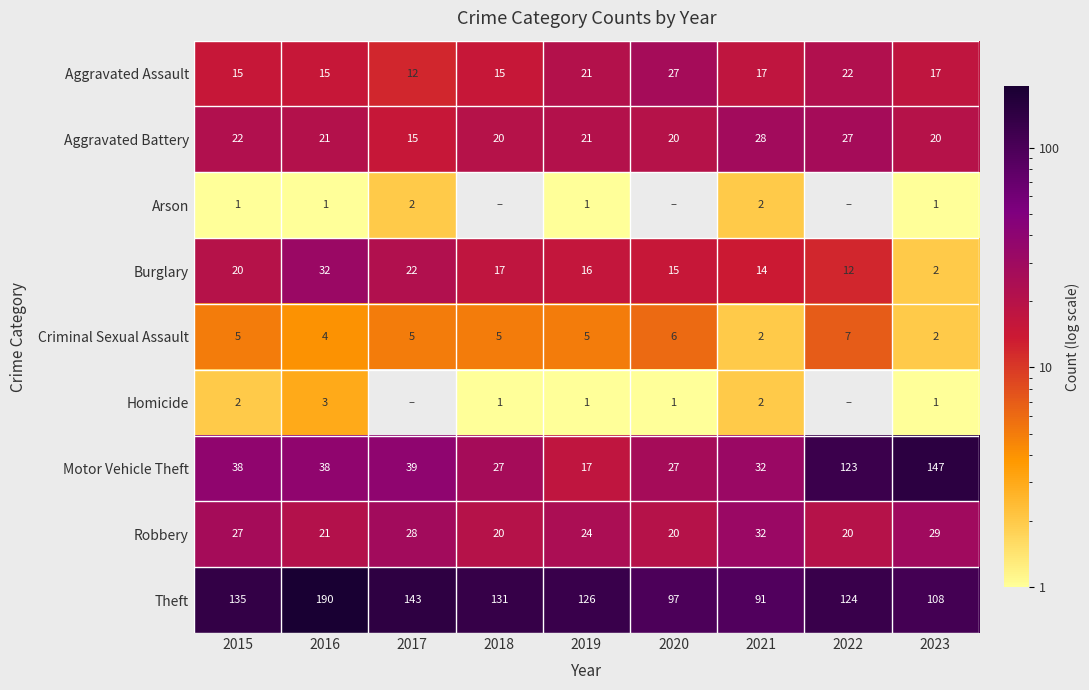

What is the total value across all series at 2021?

220